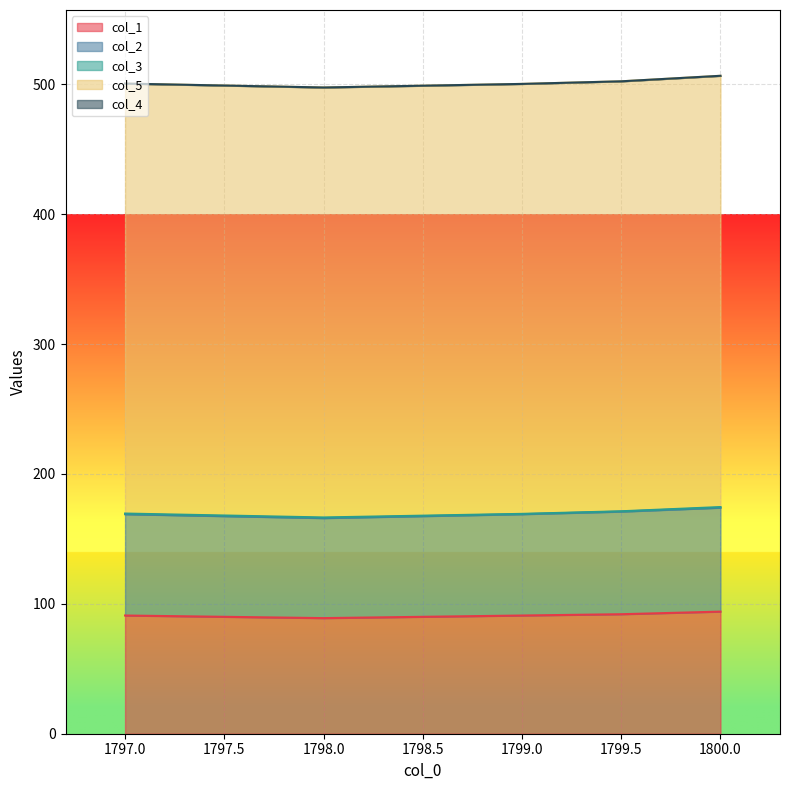

How many lines are shown in the chart?

5